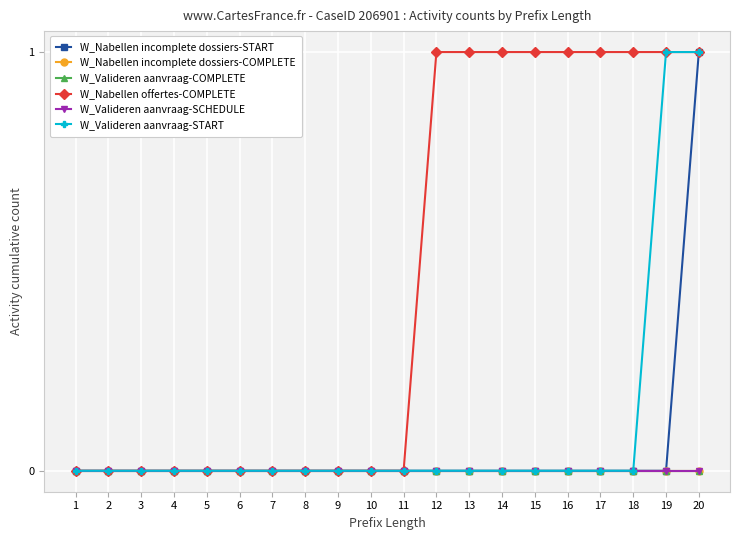

Is the value of W_Valideren aanvraag-COMPLETE at 11 greater than the value of W_Nabellen incomplete dossiers-COMPLETE at 4?

No